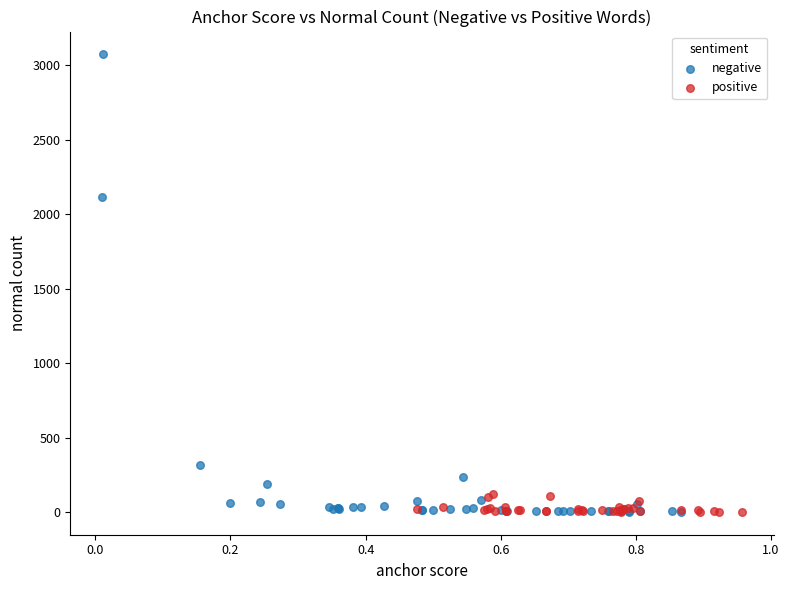

Which series reaches the maximum Y coordinate?

negative